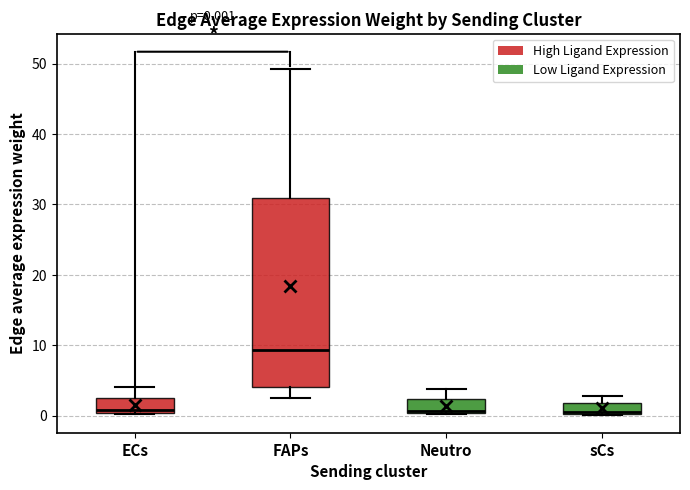

Comparing the boxes themselves (not the whiskers), which one is the tallest?

FAPs